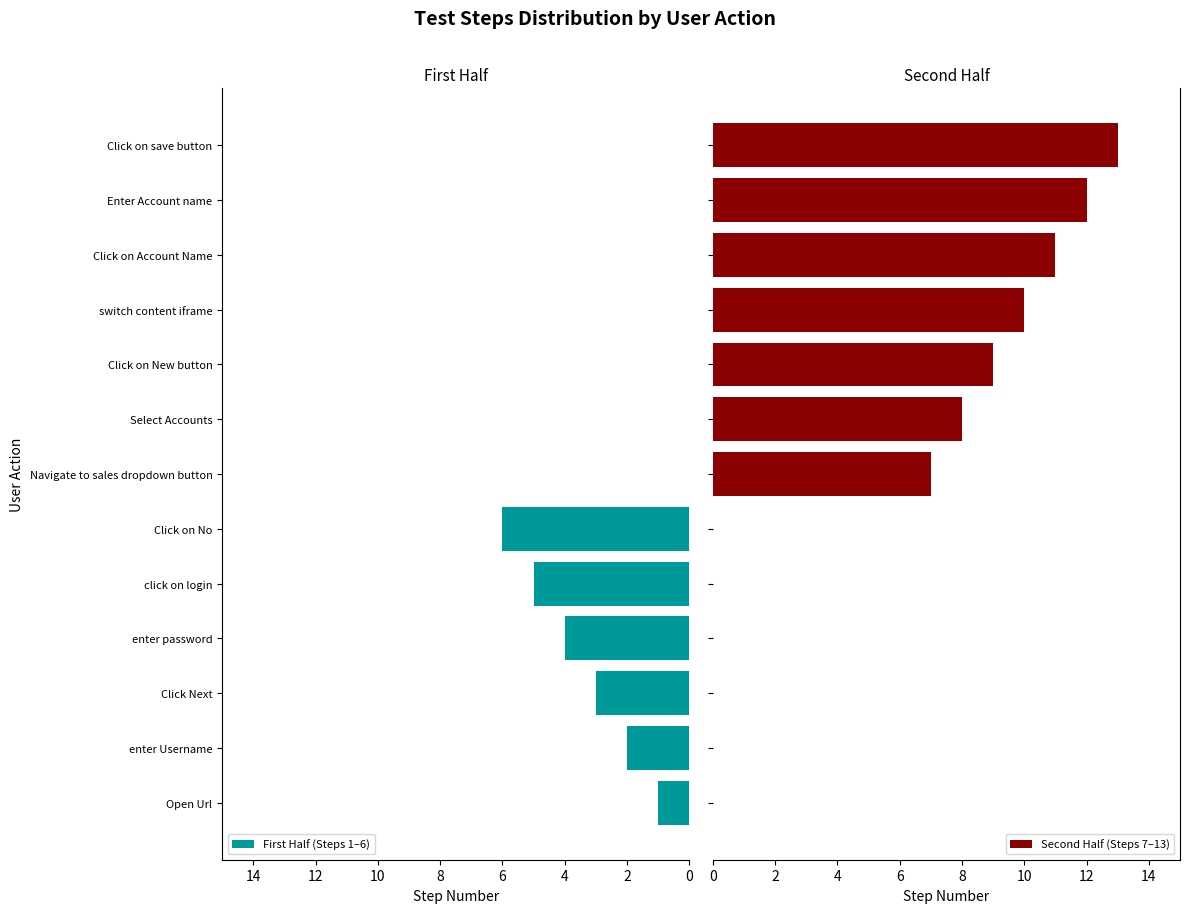

True or false: First Half (Steps 1–6) has a value of 5 at click on login.

True